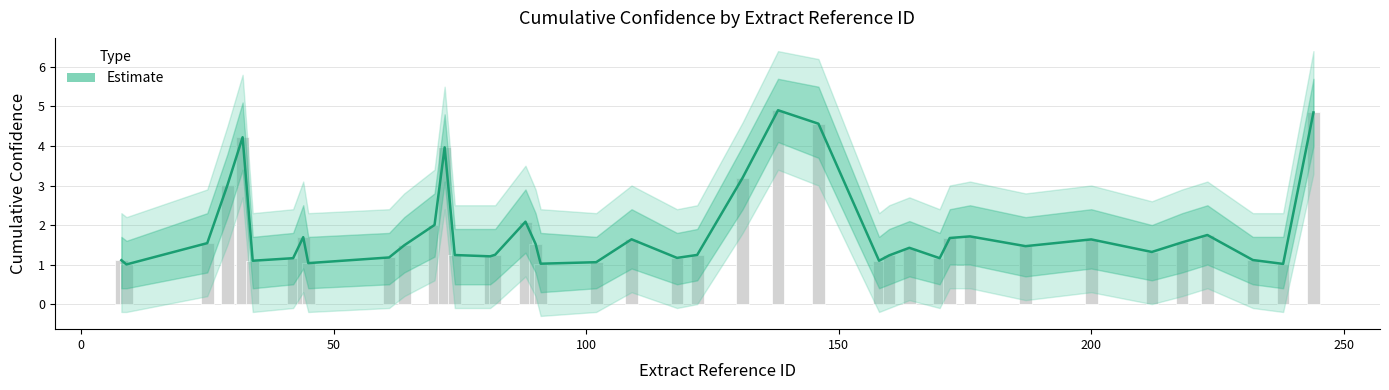

The value at 200 is 1.6. True or false?

False